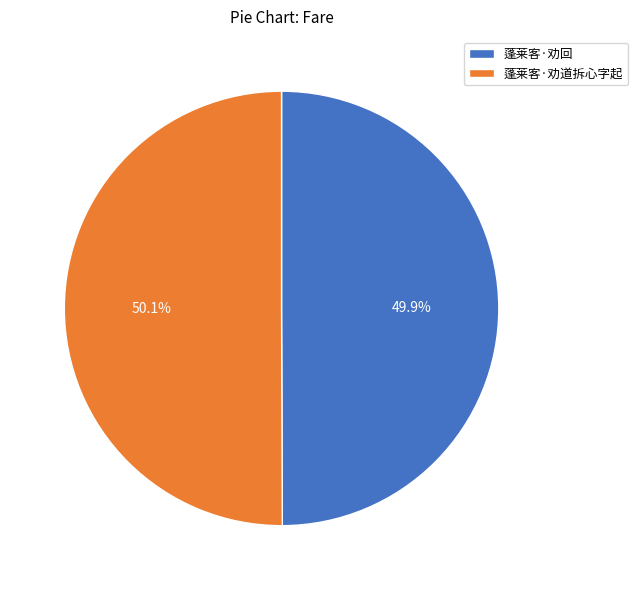

What is the ratio of the value at 蓬莱客·劝道拆心字起 to the value at 蓬莱客·劝回?

1.0